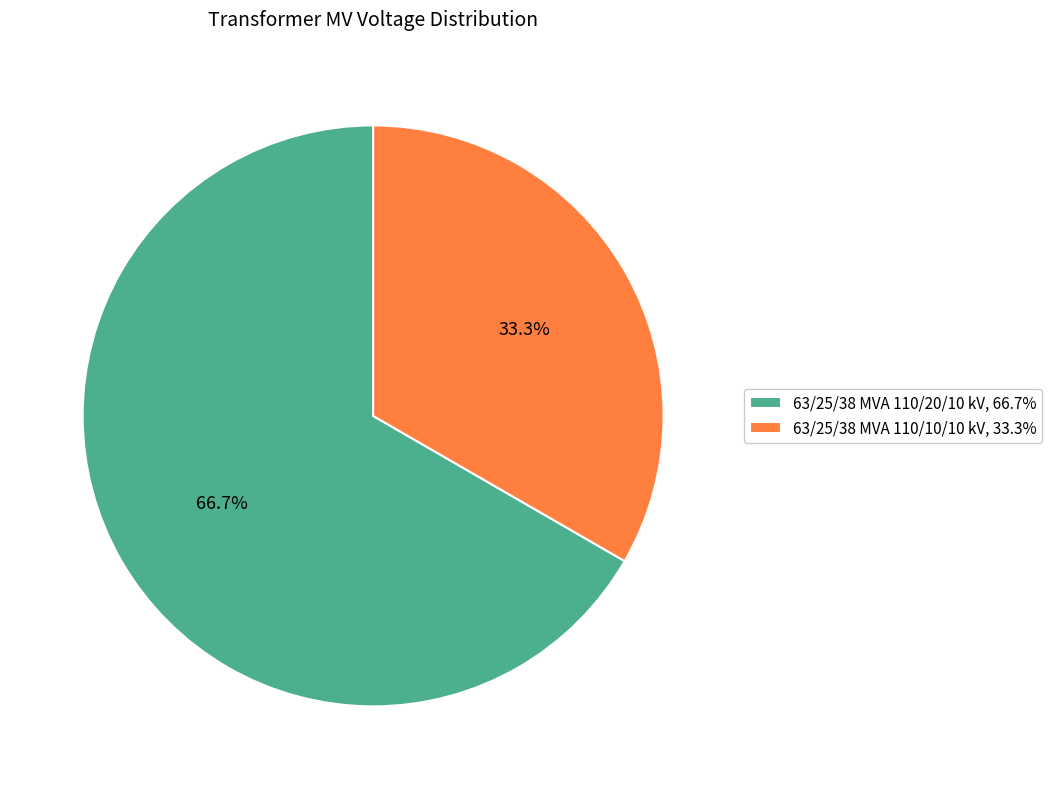

Rank the categories by value from highest to lowest.

63/25/38 MVA 110/20/10 kV, 63/25/38 MVA 110/10/10 kV